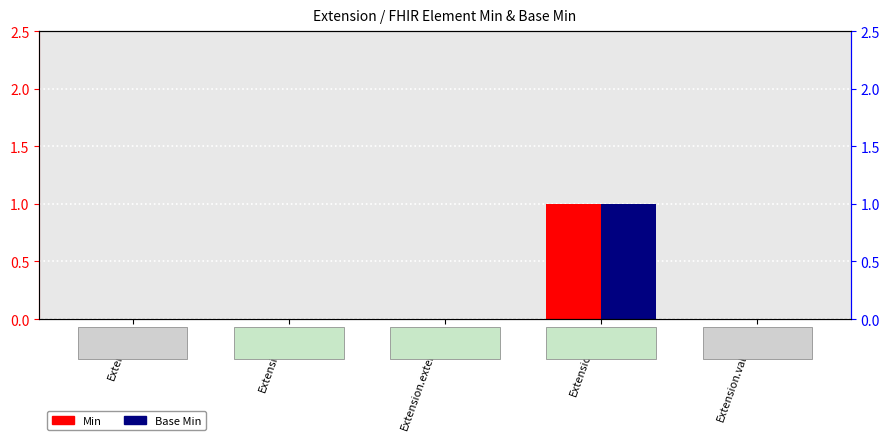

What is the difference between the maximum and minimum values in the Min series?

1